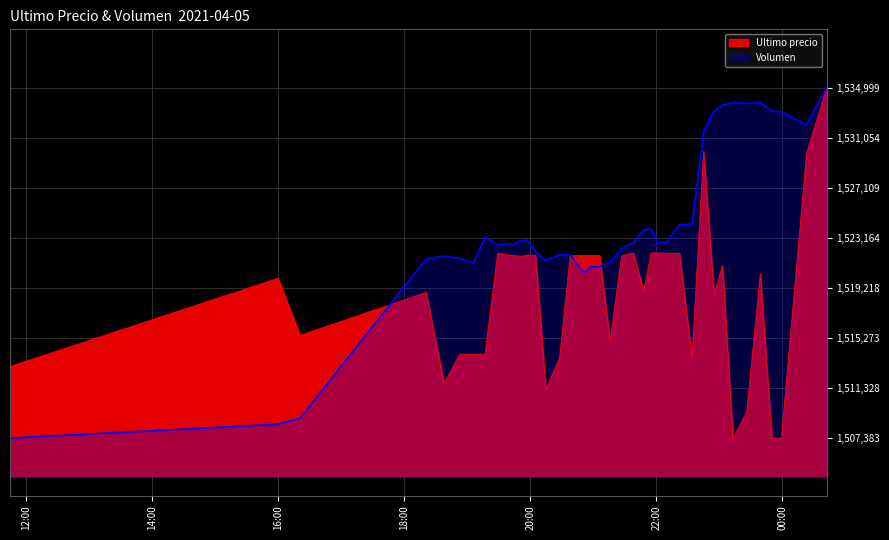

What position from the left is 2021-04-05 21:48?

25